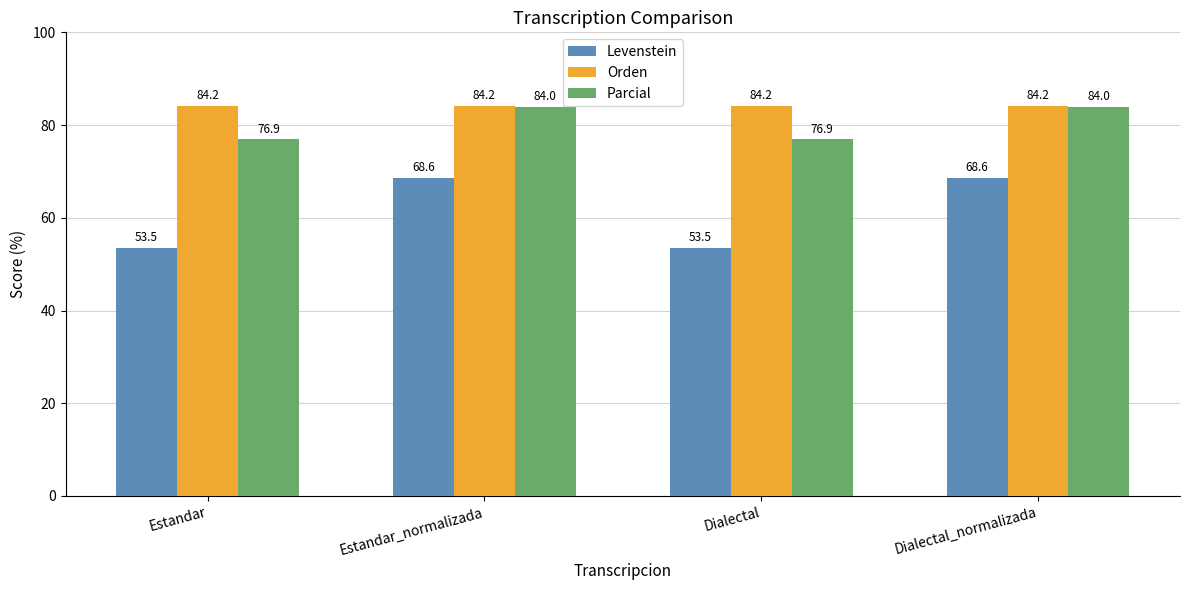

Reading left to right, extract all data points from this chart.

Levenstein: Estandar=53.5	Estandar_normalizada=68.6	Dialectal=53.5	Dialectal_normalizada=68.6
Orden: Estandar=84.2	Estandar_normalizada=84.2	Dialectal=84.2	Dialectal_normalizada=84.2
Parcial: Estandar=76.9	Estandar_normalizada=84.0	Dialectal=76.9	Dialectal_normalizada=84.0